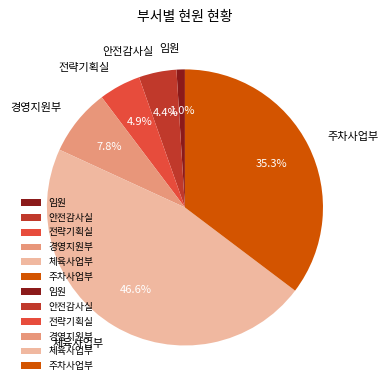

How many segments does this pie chart have?

6